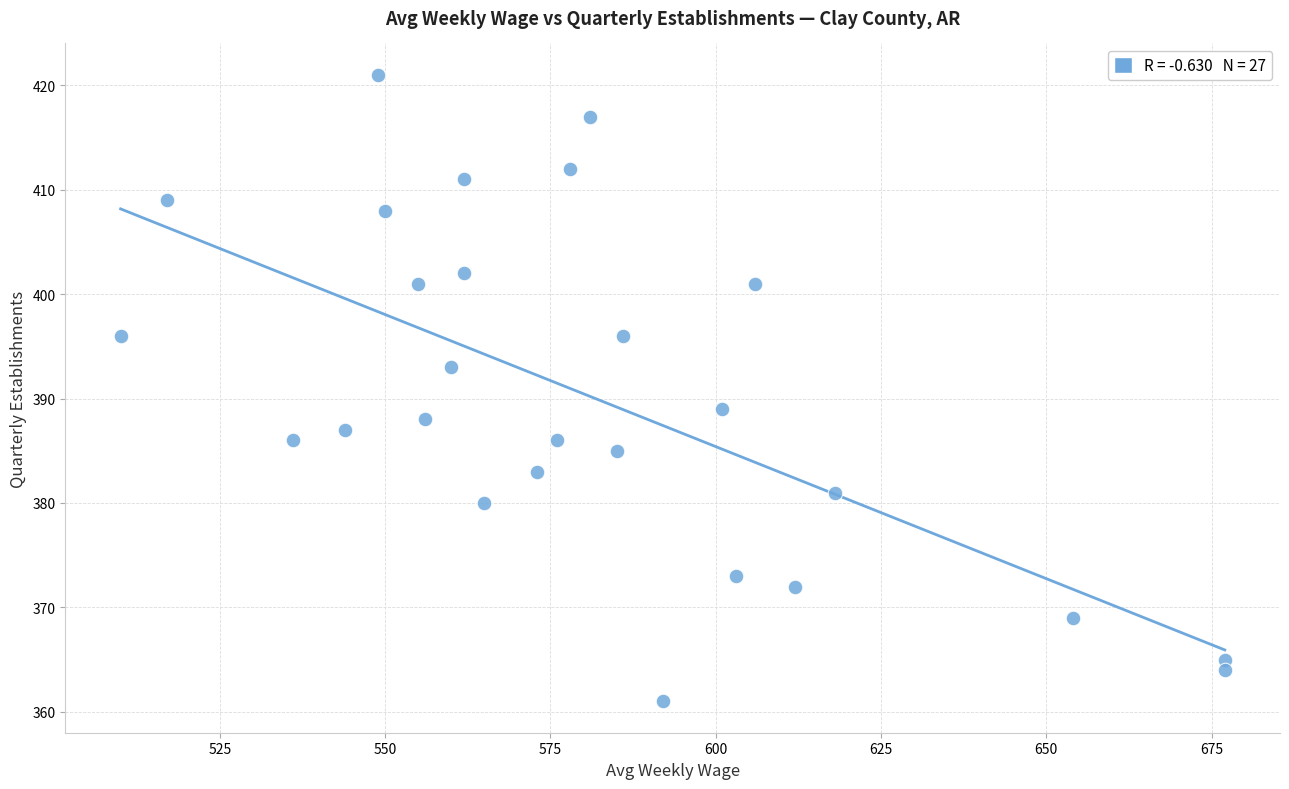

What is the range of Y values (max minus min)?

60